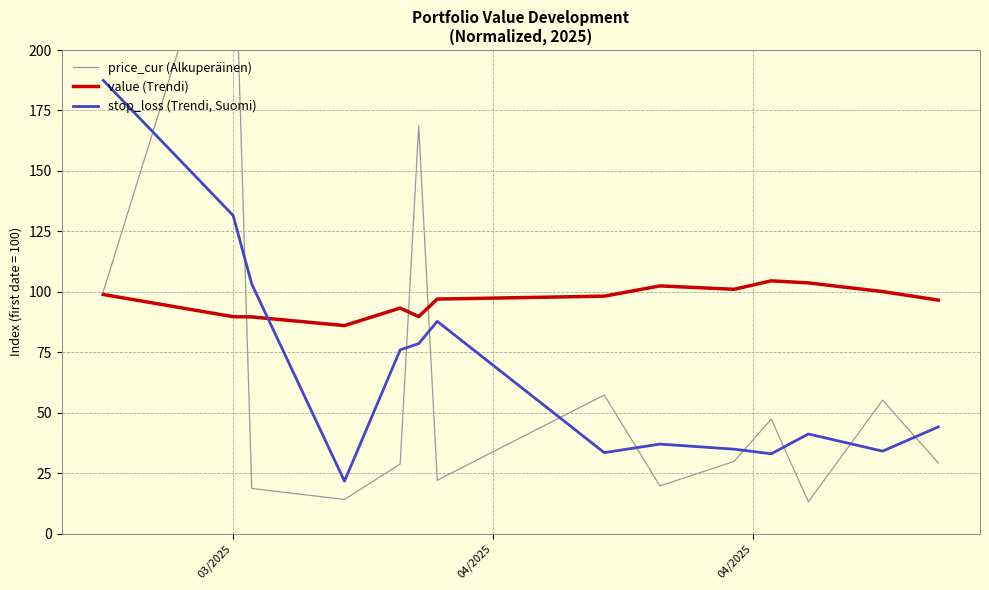

What is the maximum value for stop_loss (Trendi, Suomi)?

187.4